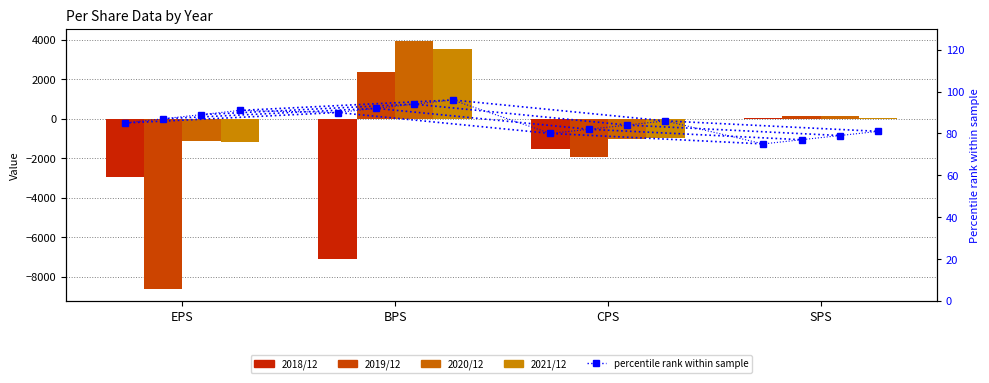

What is the maximum value shown in the chart?

3917